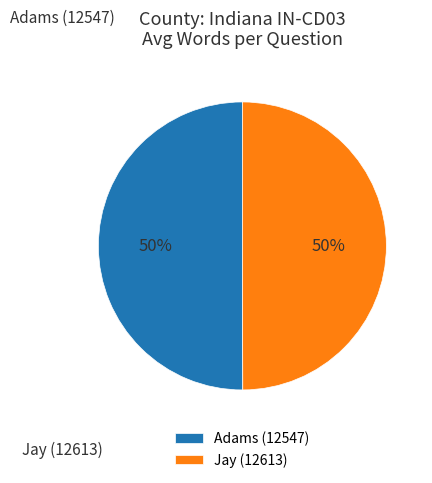

How many segments does this pie chart have?

2